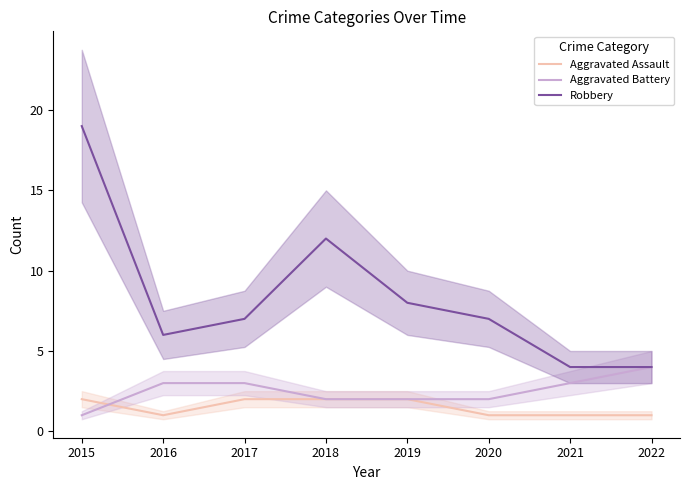

How many lines are shown in the chart?

3